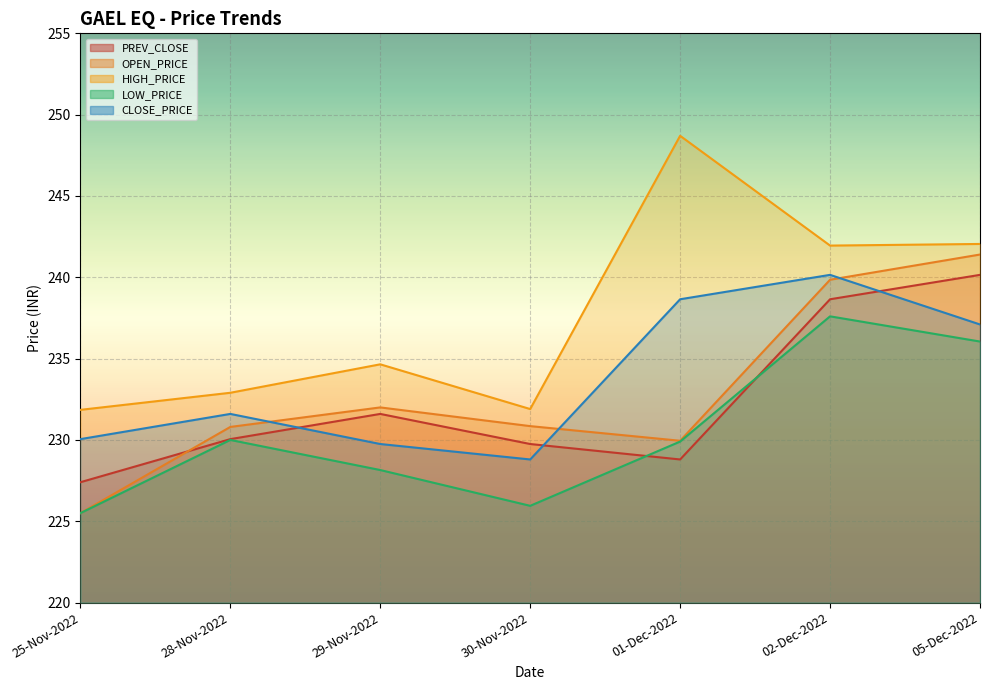

Reading right to left, extract all data points from this chart.

PREV_CLOSE: 240.2	238.7	228.8	229.8	231.6	230.1	227.4
OPEN_PRICE: 241.4	239.8	229.9	230.8	232.0	230.8	225.5
HIGH_PRICE: 242.1	241.9	248.7	231.9	234.7	232.9	231.8
LOW_PRICE: 236.1	237.6	229.9	225.9	228.2	230.0	225.5
CLOSE_PRICE: 237.1	240.2	238.7	228.8	229.8	231.6	230.1